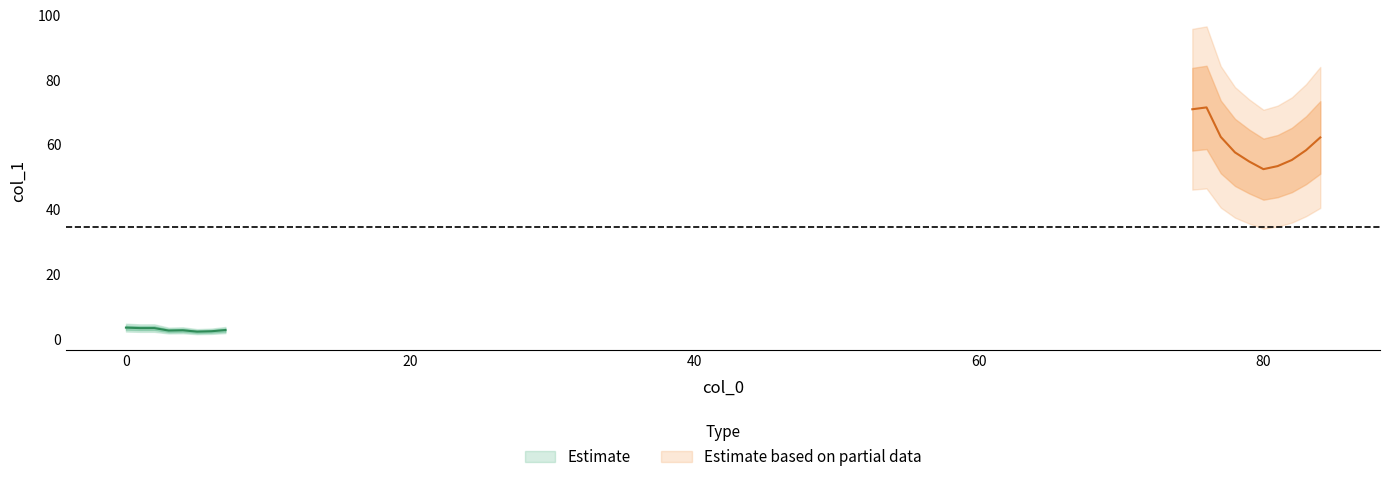

How many data points in x are above 76?

8